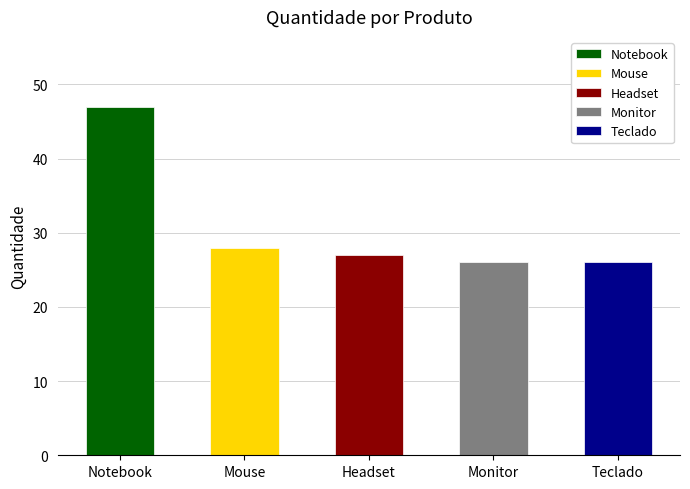

Rank the categories by value from lowest to highest.

Monitor, Teclado, Headset, Mouse, Notebook